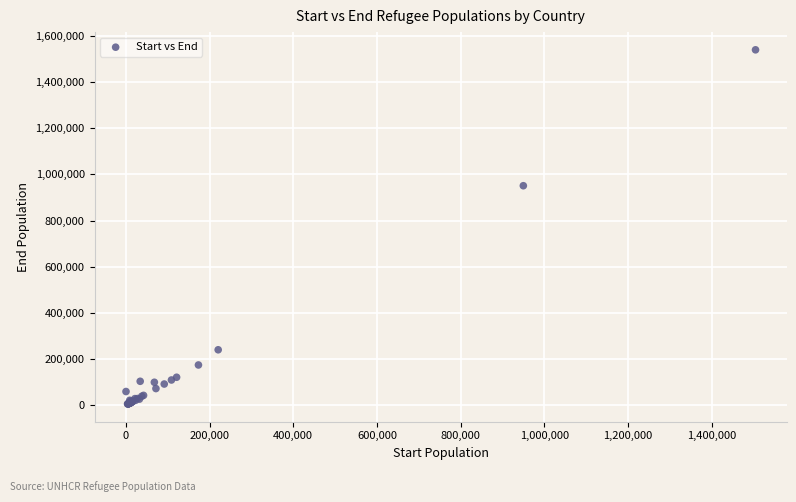

What Y value in the scatter plot is closest to 772649?

951142